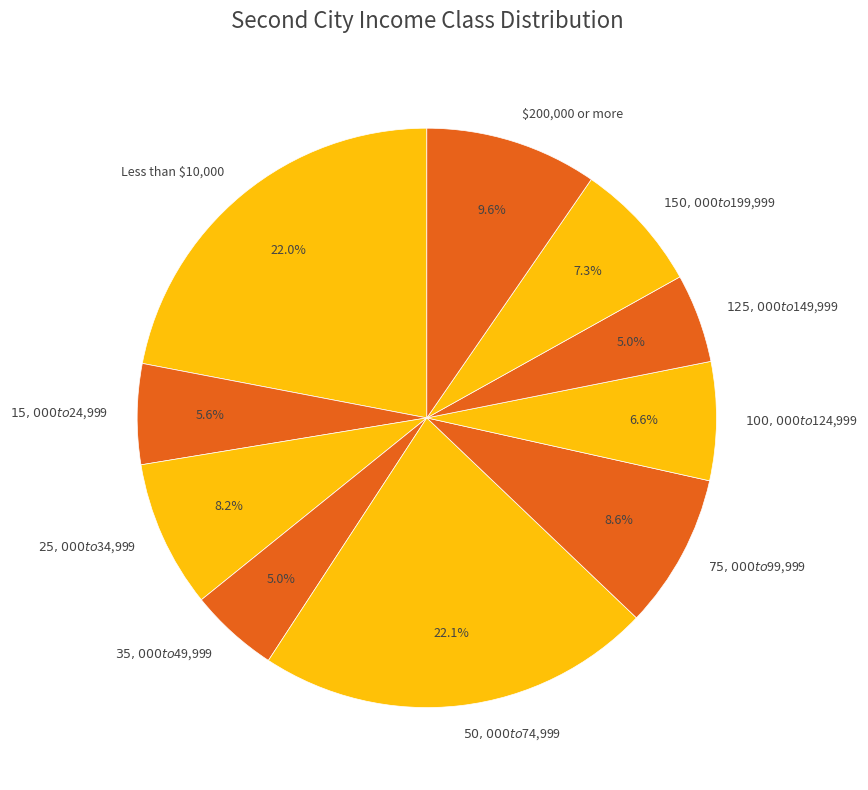

Is there a majority slice in this chart?

No